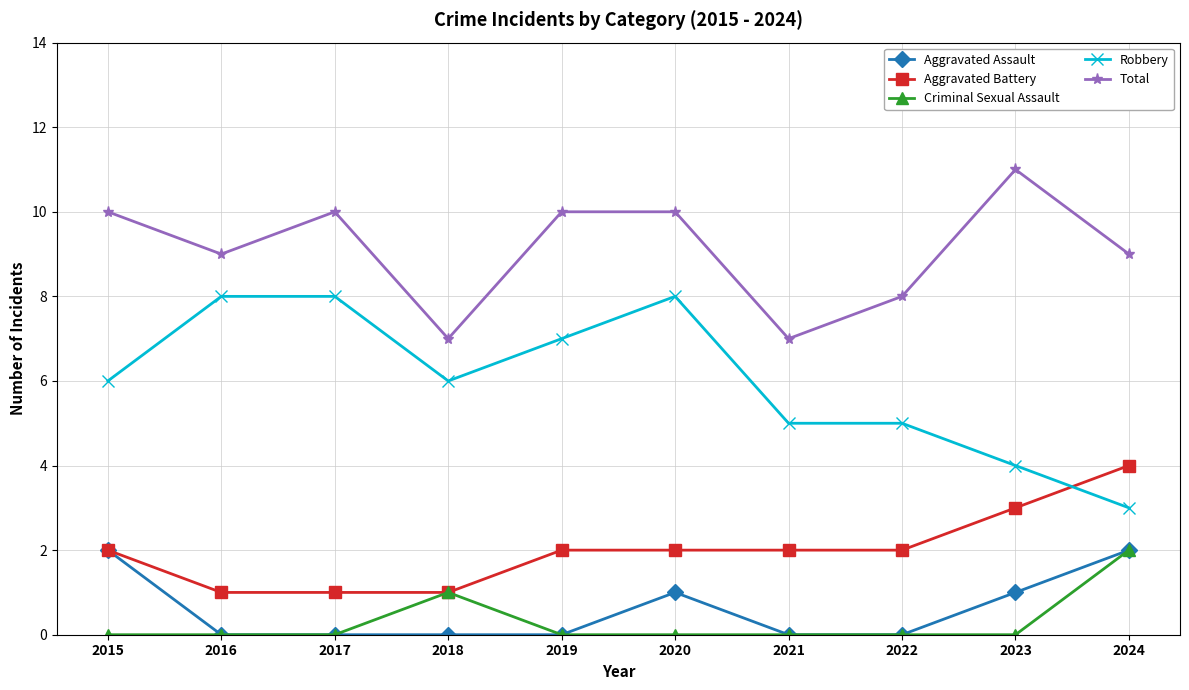

What is the spread (max minus min) of values at 2020?

10